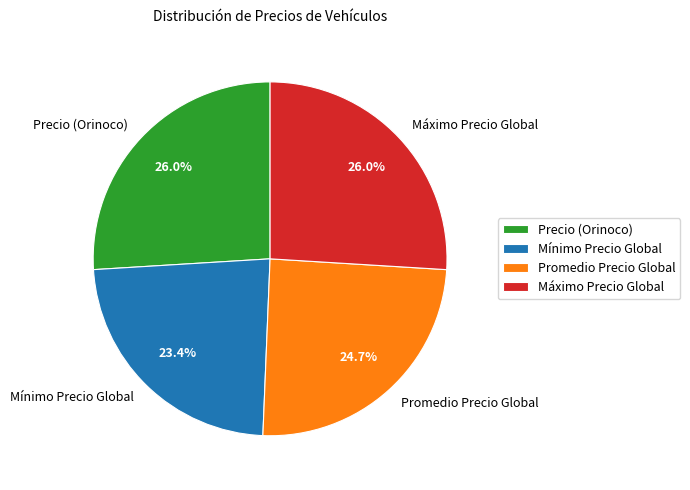

How many segments does this pie chart have?

4